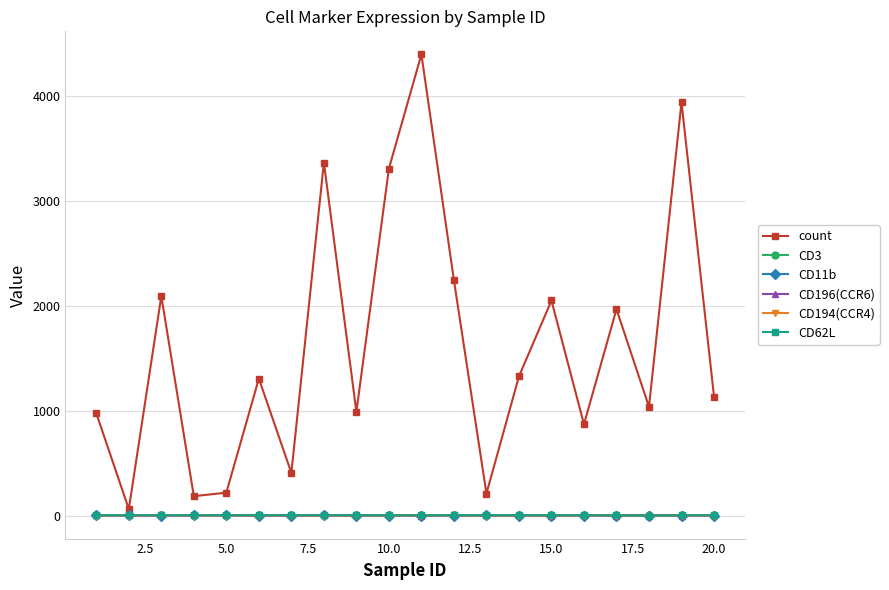

Which series has the largest total across all categories?

count